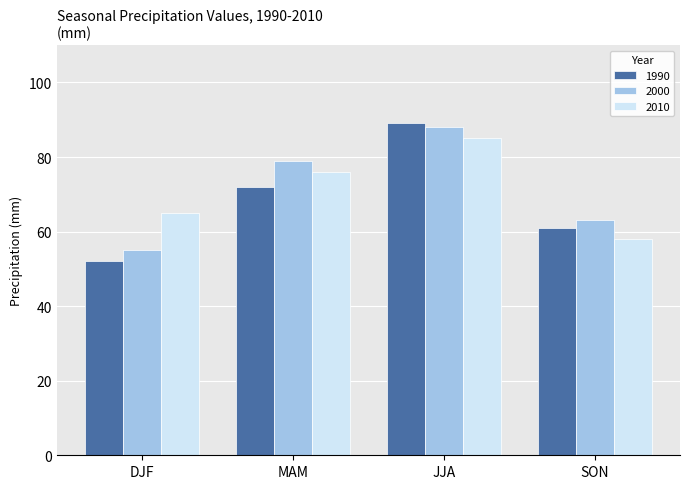

The value of 1990 at DJF is 52. True or false?

True